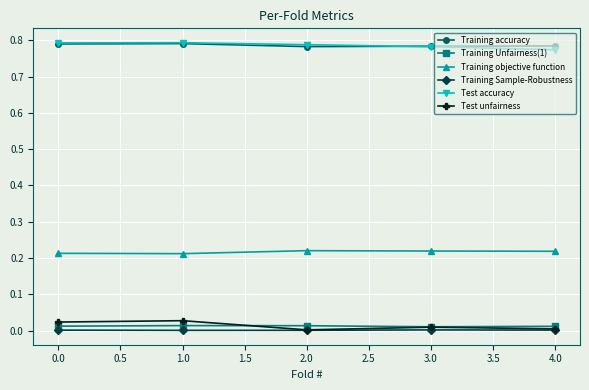

True or false: Training Unfairness(1) and Training accuracy intersect in this chart.

False